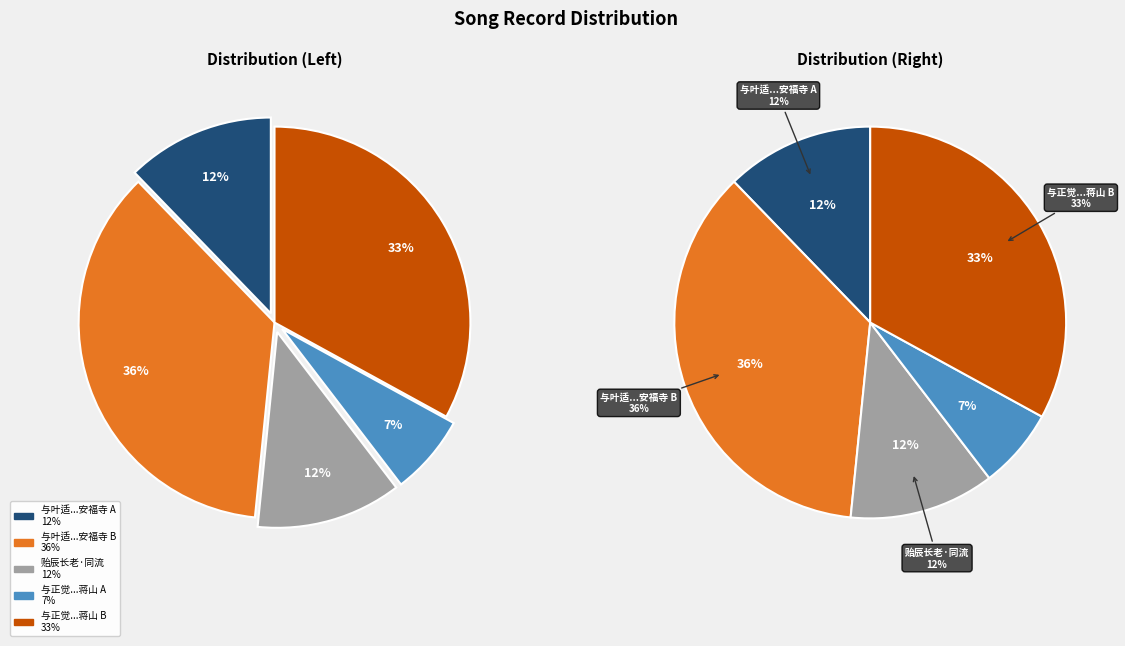

What is the change in value from 贻辰长老·同流谁往还 to 与正觉长老同游蒋山 (194114)?

-157294